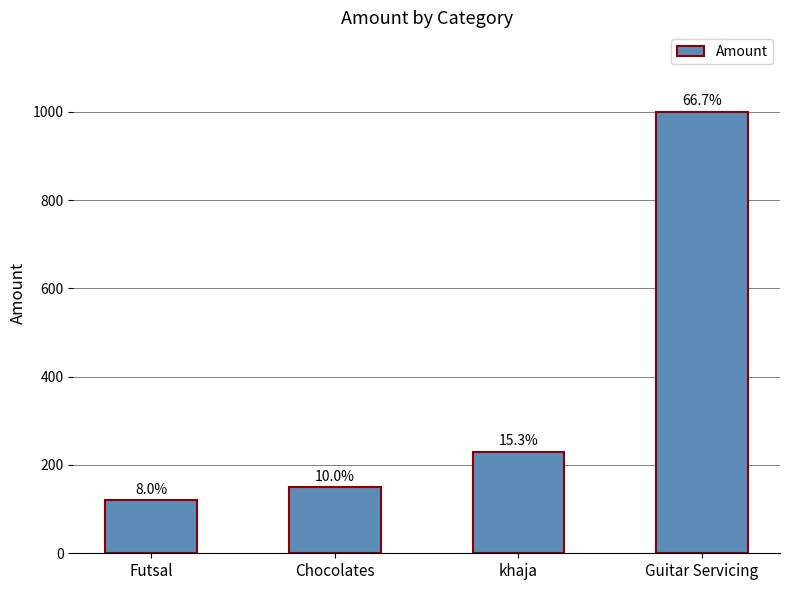

How many bars are there in total?

4